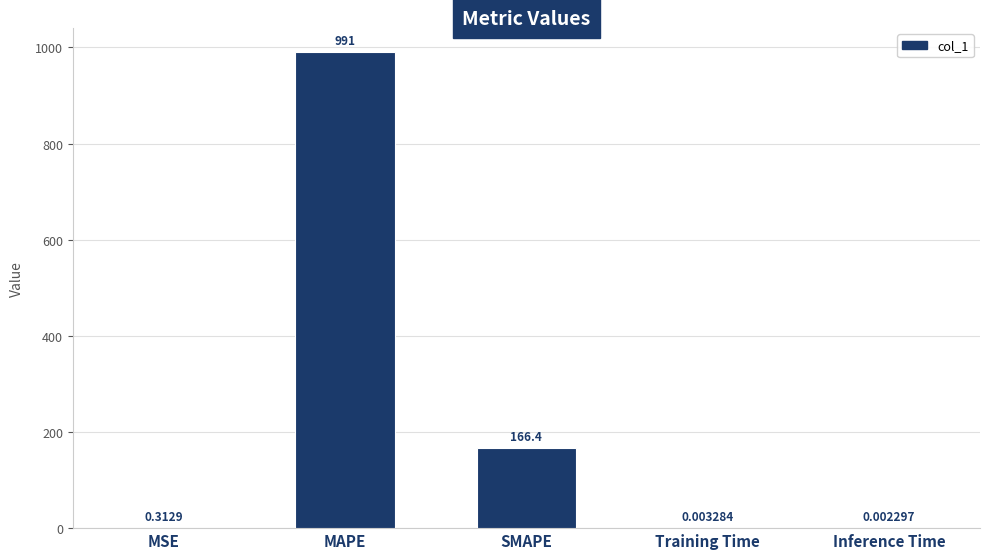

What is the change in value from MSE to Training Time?

-0.3